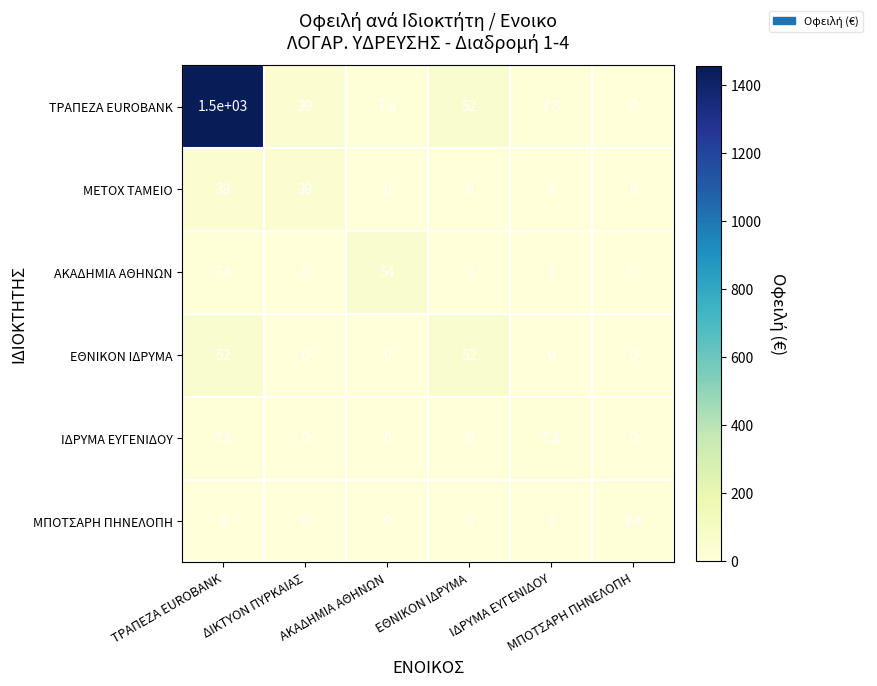

What is the greatest value displayed?

1500.0